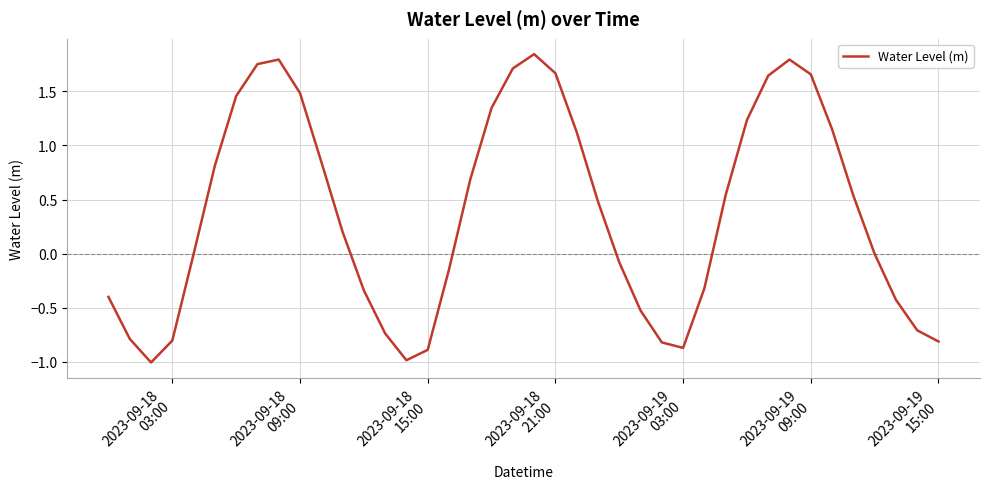

What is the minimum value shown in the chart?

-1.0